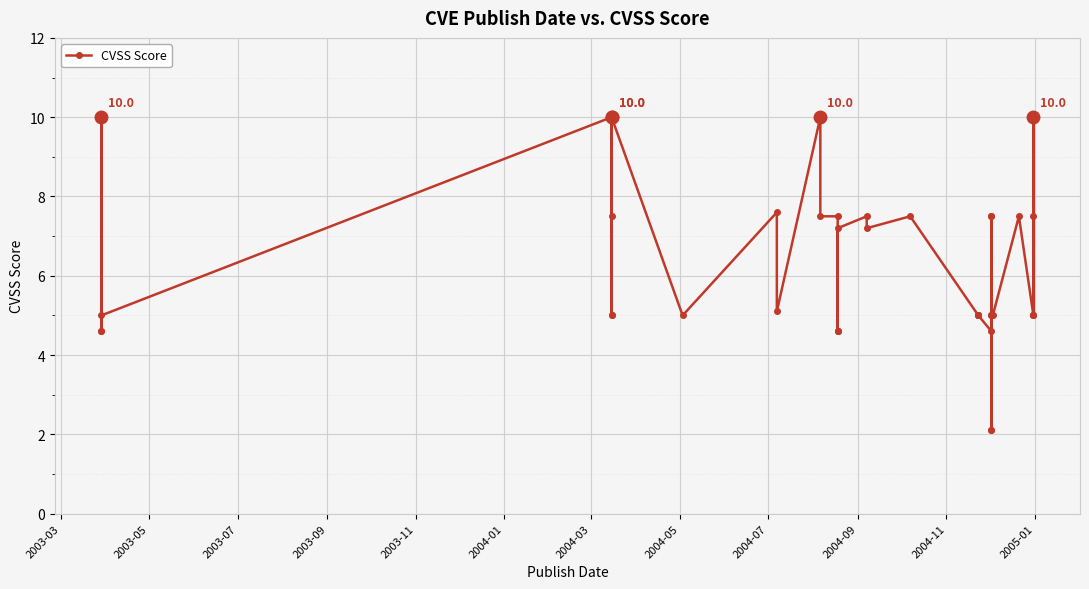

The chart shows a value of 6.7 at 2003-09. True or false?

False